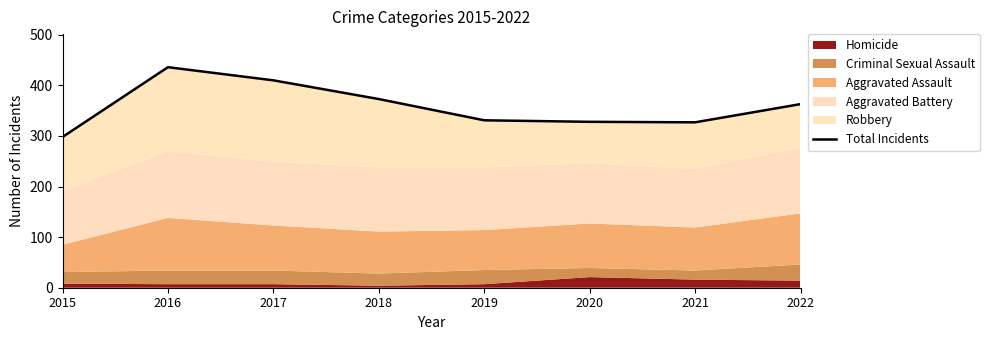

The chart shows a value of 327 at 2021. True or false?

True